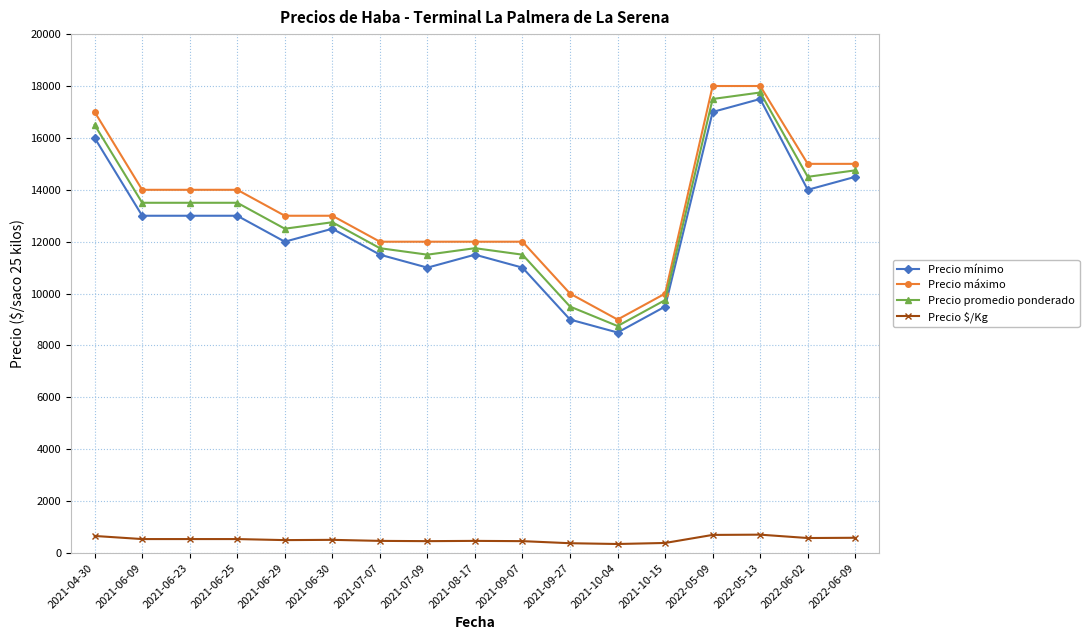

How many lines are shown in the chart?

4